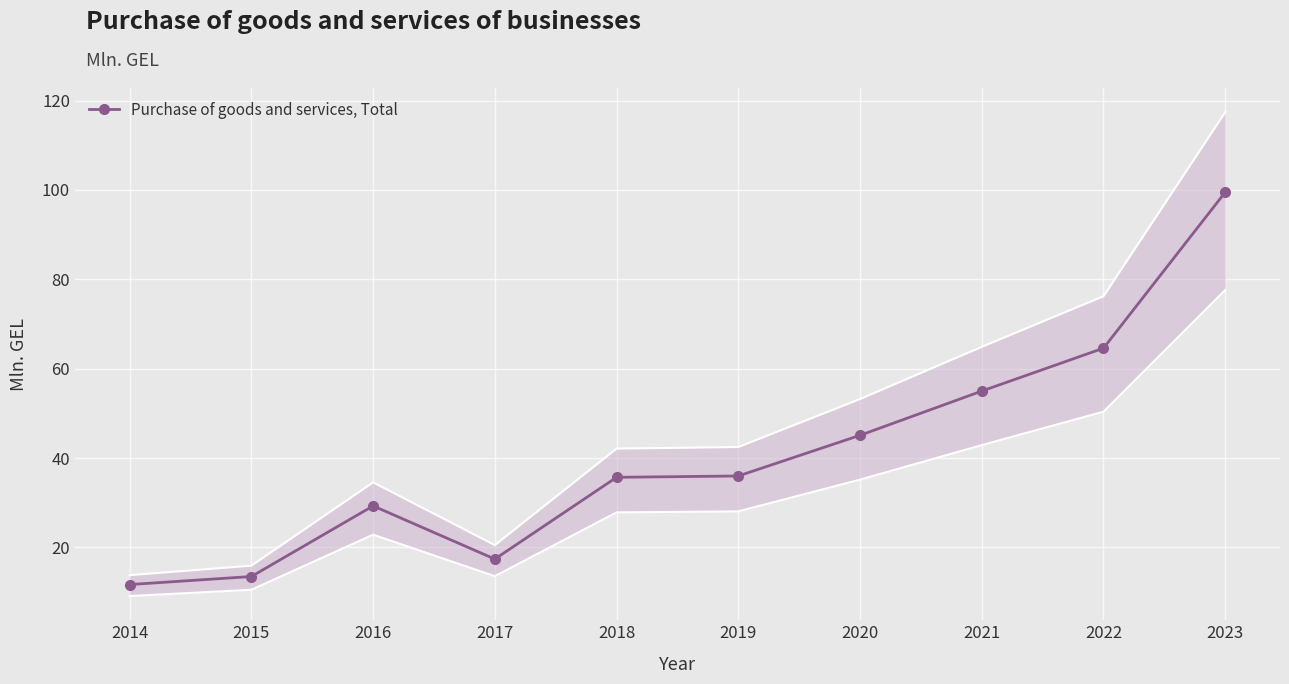

Reading left to right, what are all the values shown in this chart?

11.7	13.5	29.3	17.4	35.7	36.0	45.1	55.0	64.6	99.5